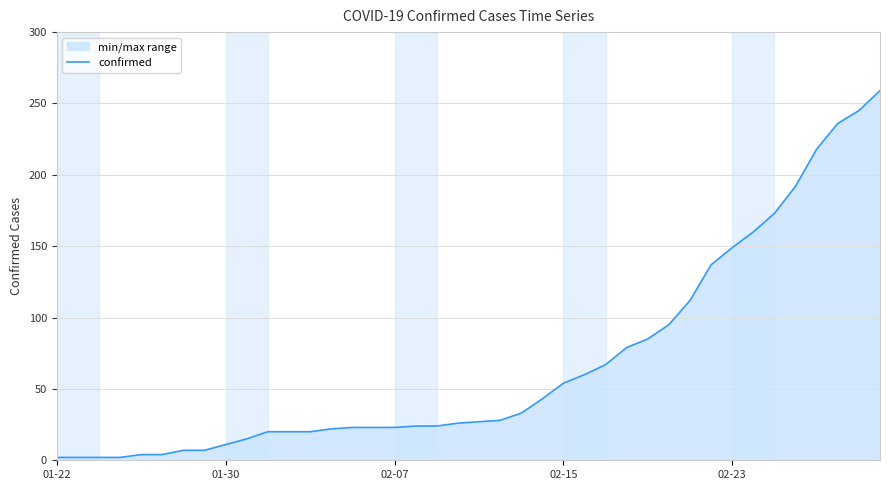

What is the difference between the maximum and minimum values?

257